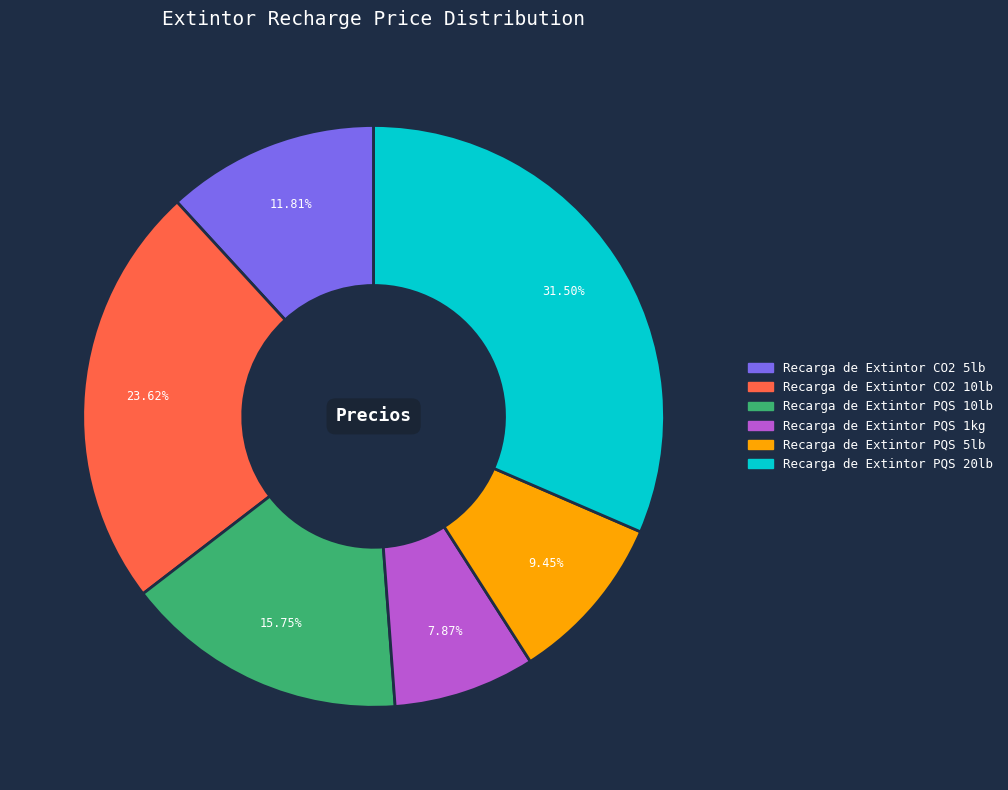

Does any single category account for the majority?

No